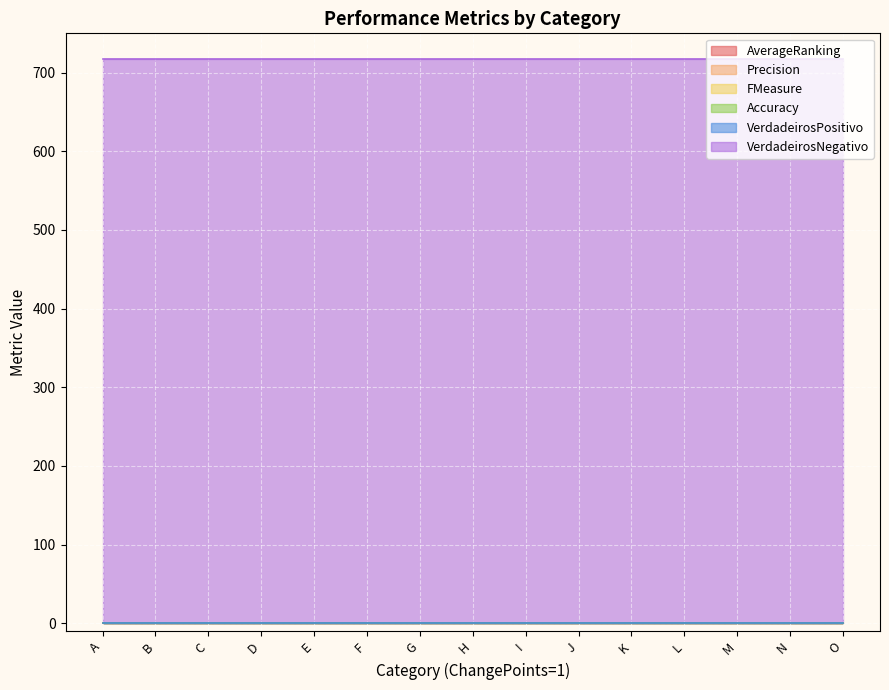

Is it true that FMeasure equals 0.0 at F?

True